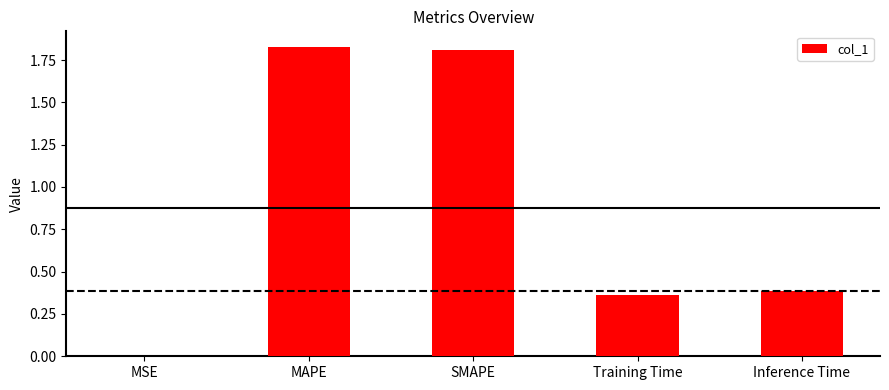

Between SMAPE and Training Time, which is larger?

SMAPE